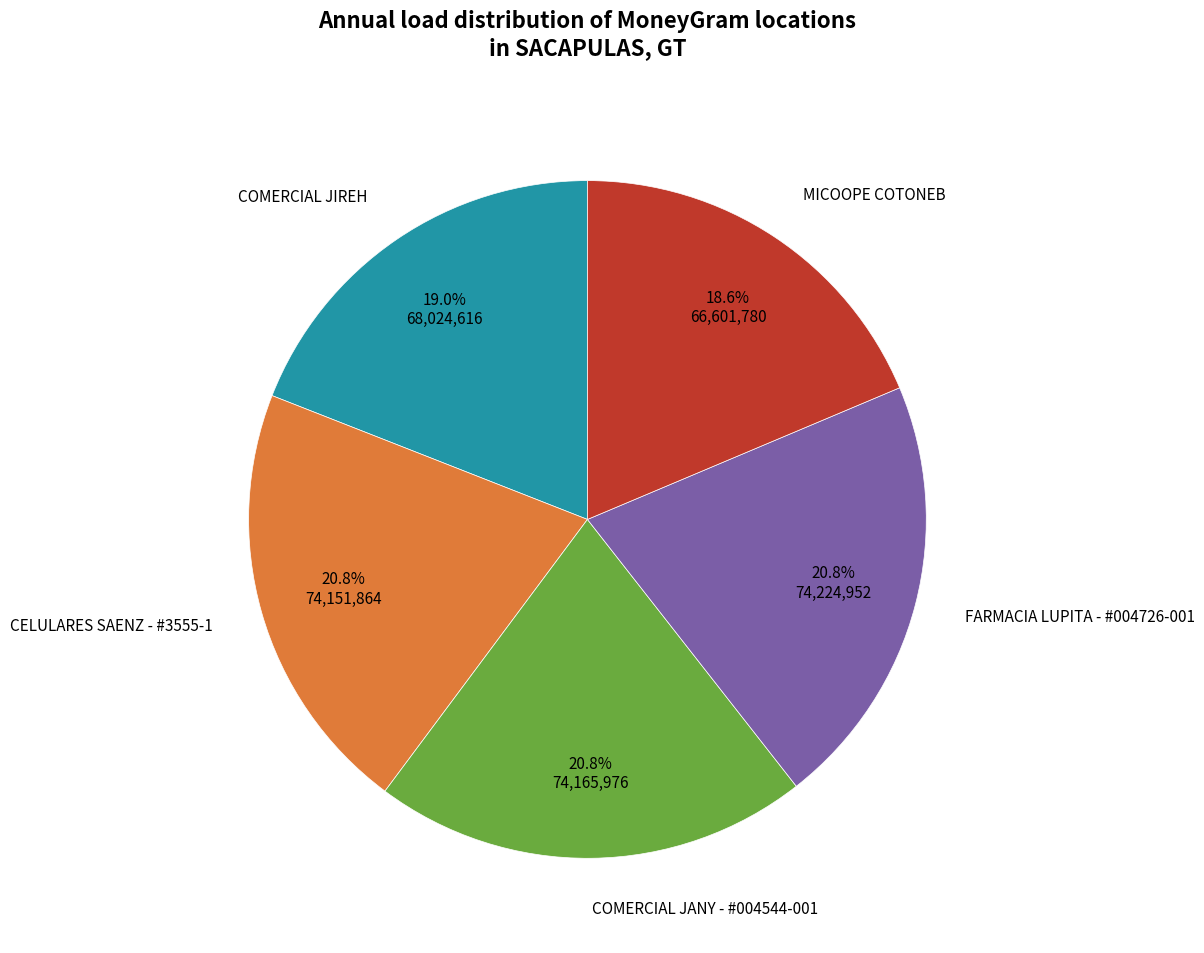

Is there a majority slice in this chart?

No